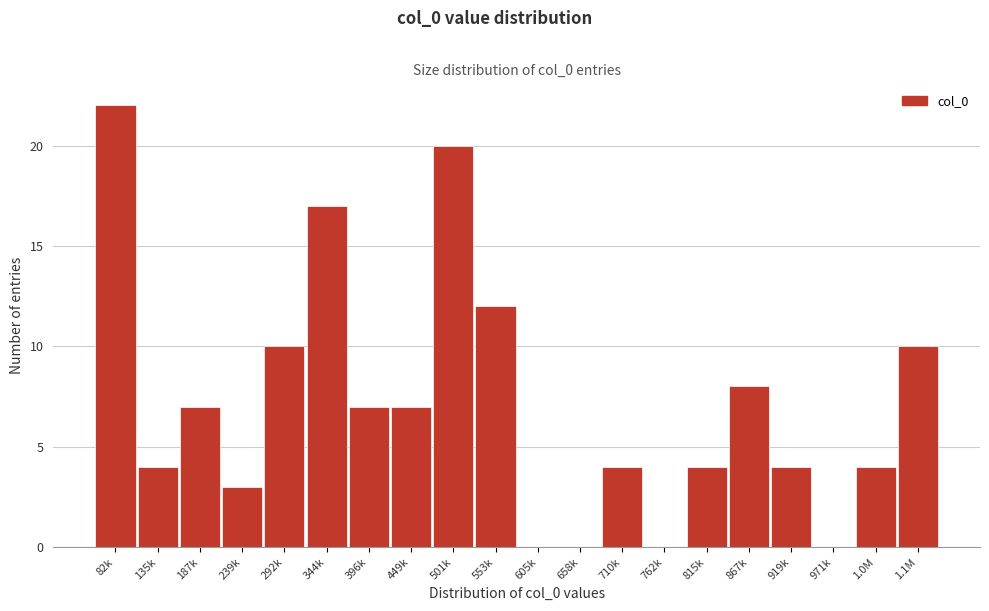

Reading left to right, extract all data points from this chart.

82k=22	135k=4	187k=7	239k=3	292k=10	344k=17	396k=7	449k=7	501k=20	553k=12	605k=0	658k=0	710k=4	762k=0	815k=4	867k=8	919k=4	971k=0	1.0M=4	1.1M=10